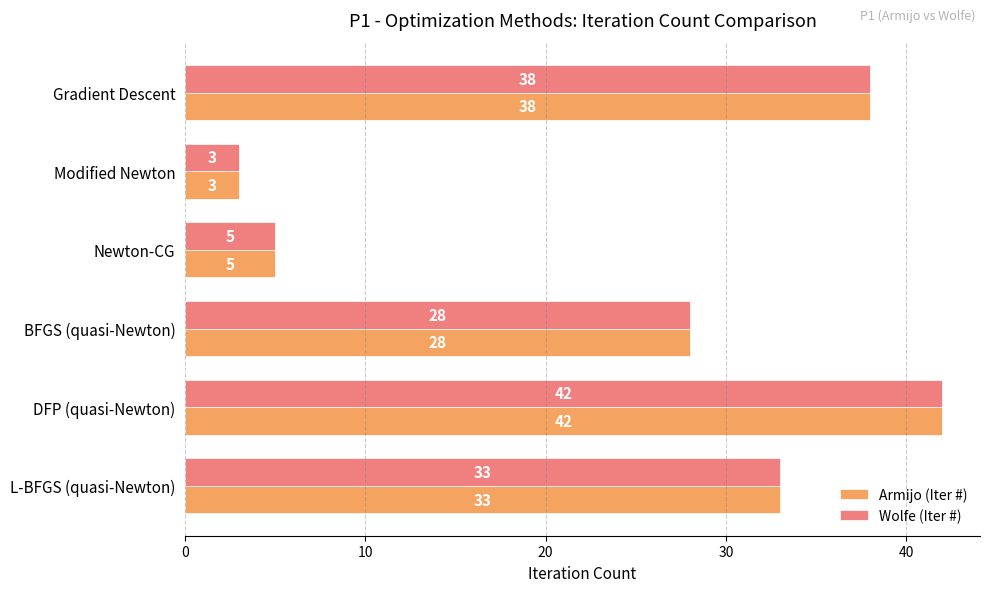

What is the maximum value for Armijo (Iter #)?

42